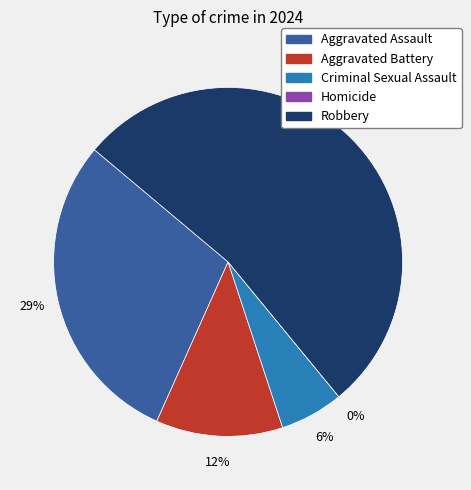

Which category accounts for the majority?

Robbery